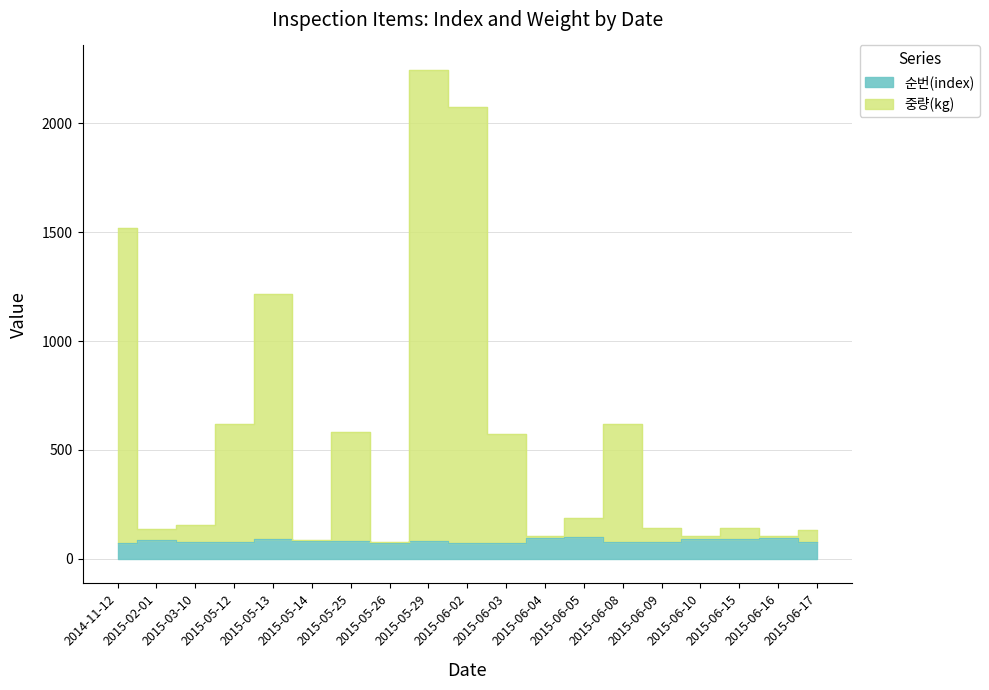

True or false: 중량(kg) has more than 1 interior local peaks.

True